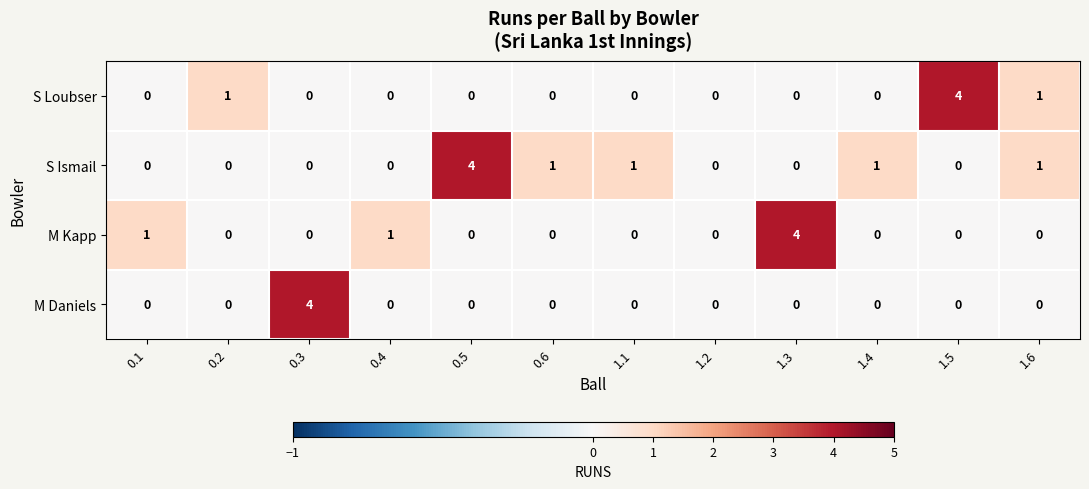

How many categories are shown in the chart?

12